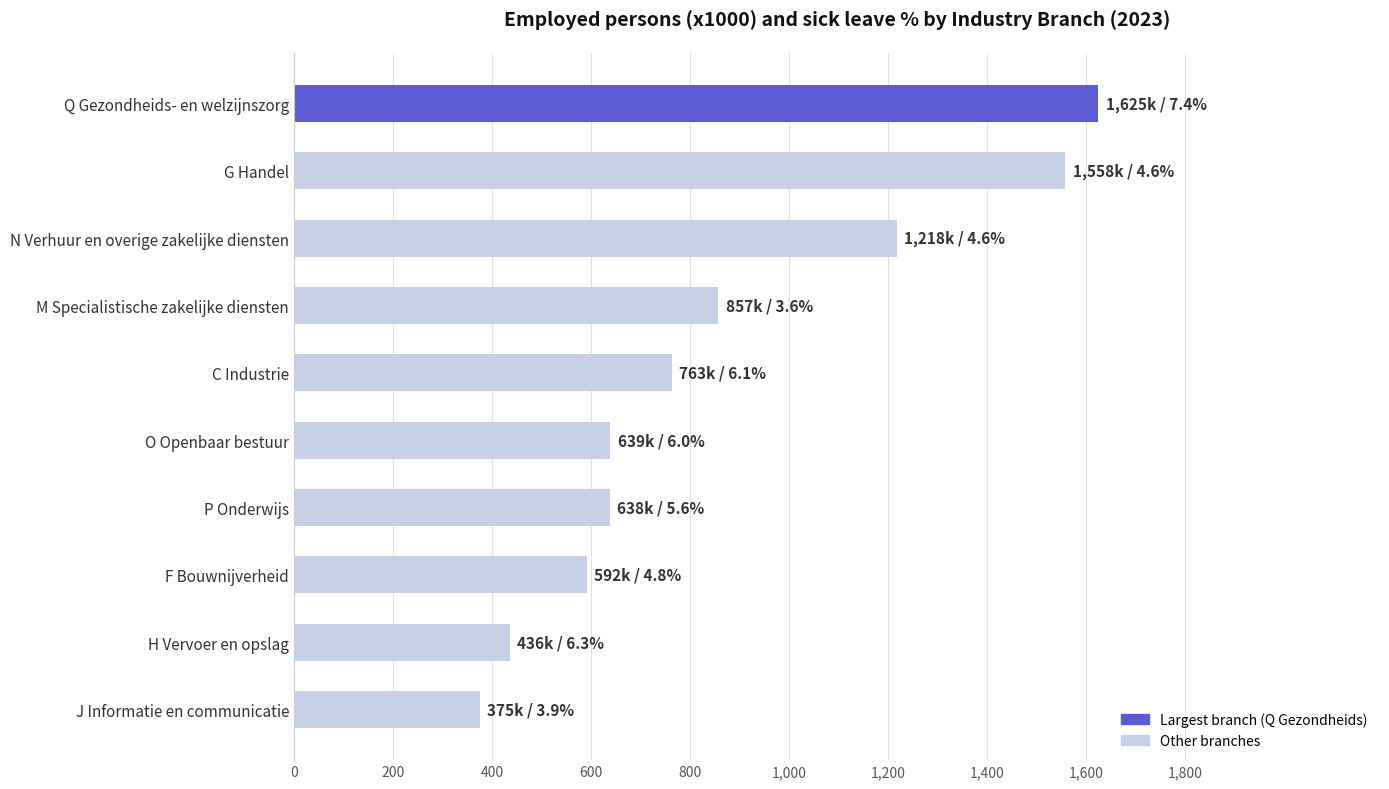

What is the change in value from Q Gezondheids- en welzijnszorg to F Bouwnijverheid?

-1033